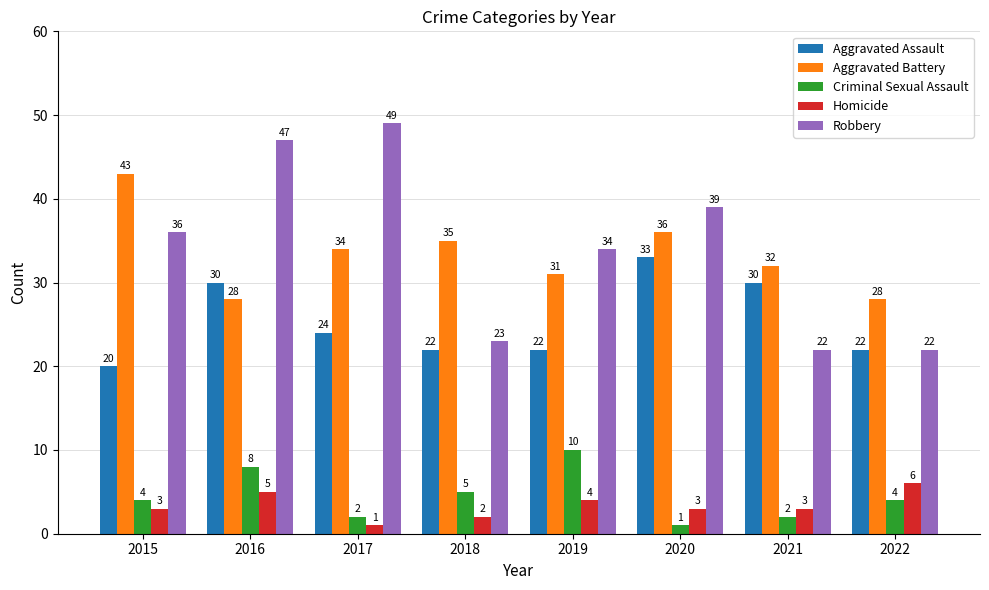

Reading left to right, list all the values displayed in this chart.

Aggravated Assault: 2015=20	2016=30	2017=24	2018=22	2019=22	2020=33	2021=30	2022=22
Aggravated Battery: 2015=43	2016=28	2017=34	2018=35	2019=31	2020=36	2021=32	2022=28
Criminal Sexual Assault: 2015=4	2016=8	2017=2	2018=5	2019=10	2020=1	2021=2	2022=4
Homicide: 2015=3	2016=5	2017=1	2018=2	2019=4	2020=3	2021=3	2022=6
Robbery: 2015=36	2016=47	2017=49	2018=23	2019=34	2020=39	2021=22	2022=22